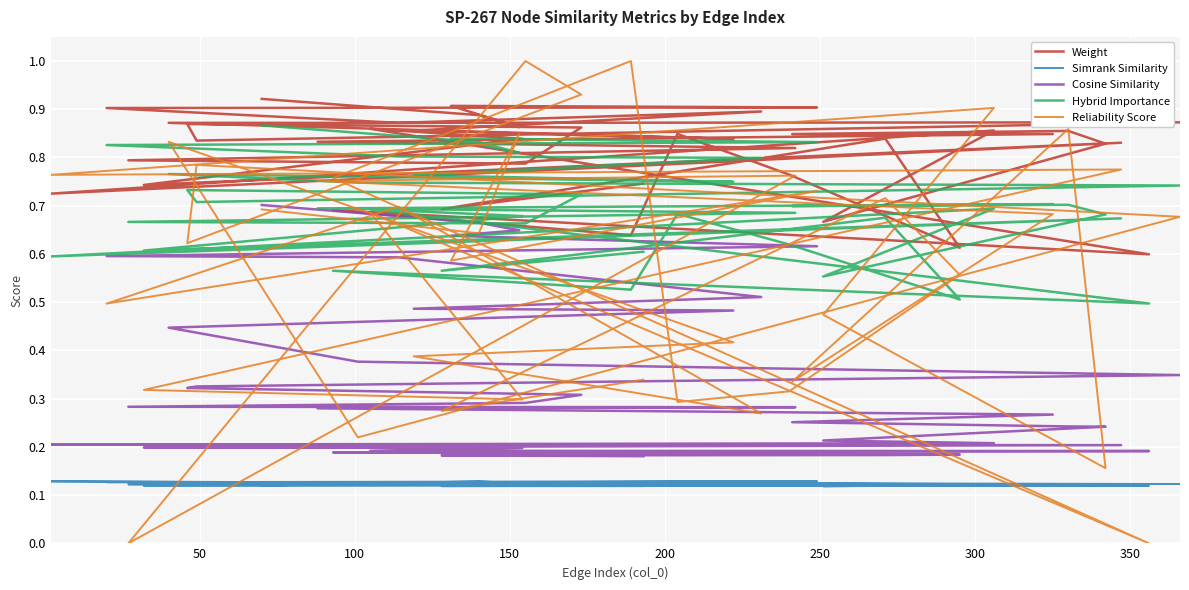

List the series in order of their overall mean, lowest first.

Simrank Similarity, Cosine Similarity, Reliability Score, Hybrid Importance, Weight